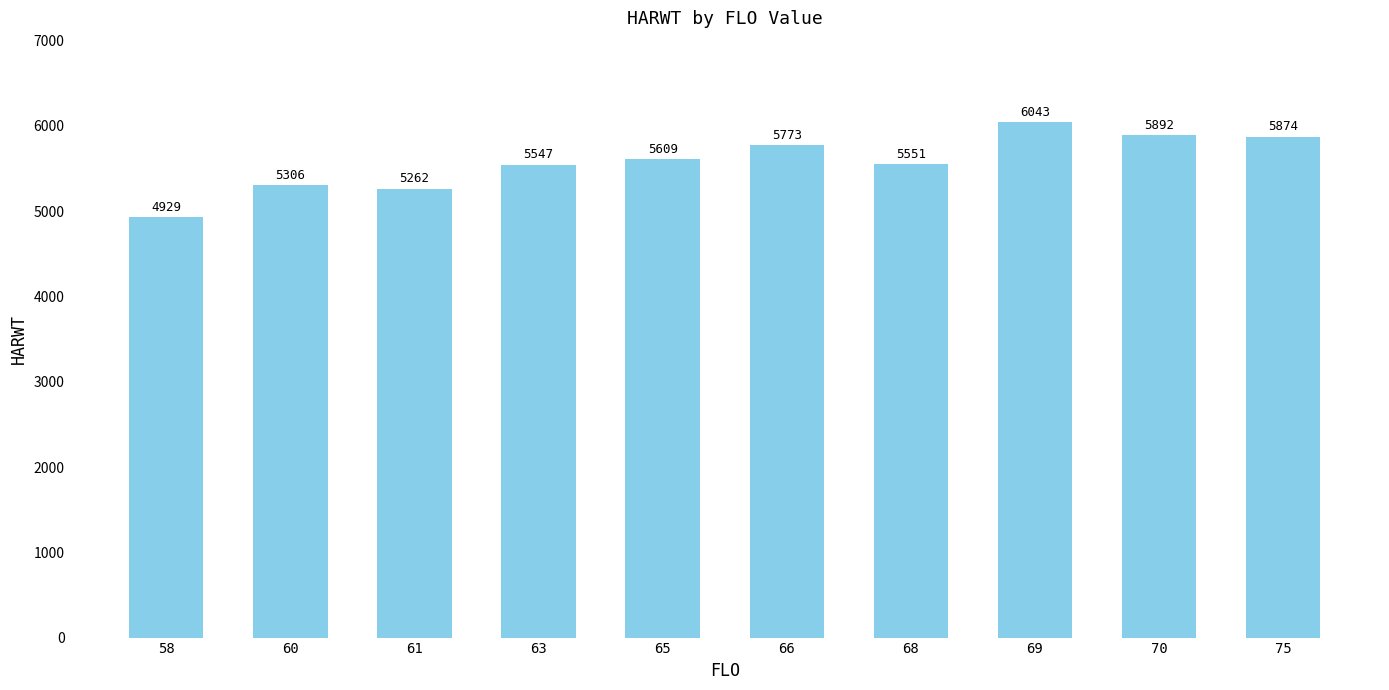

Rank the categories by value from lowest to highest.

58, 61, 60, 63, 68, 65, 66, 75, 70, 69